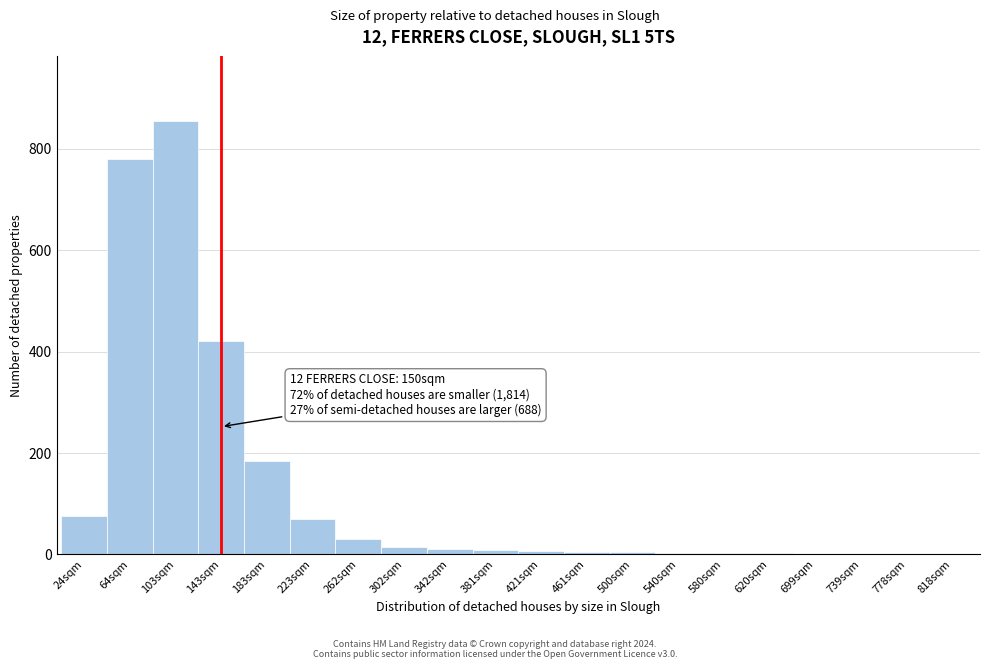

What is the sum of all values?

2474